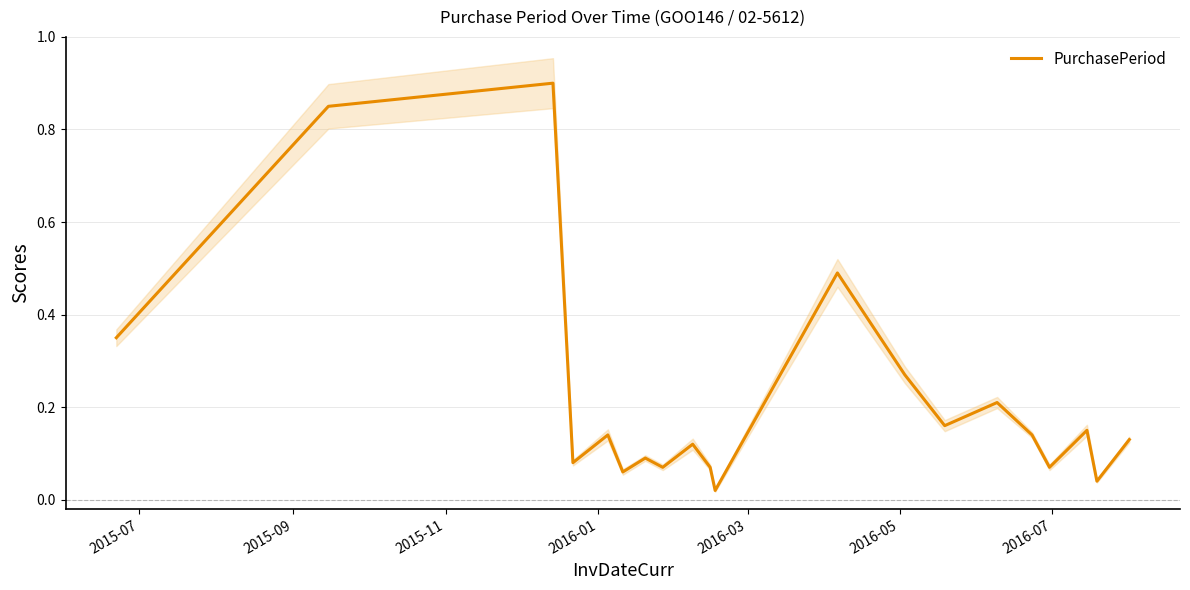

What is the average value?

0.2